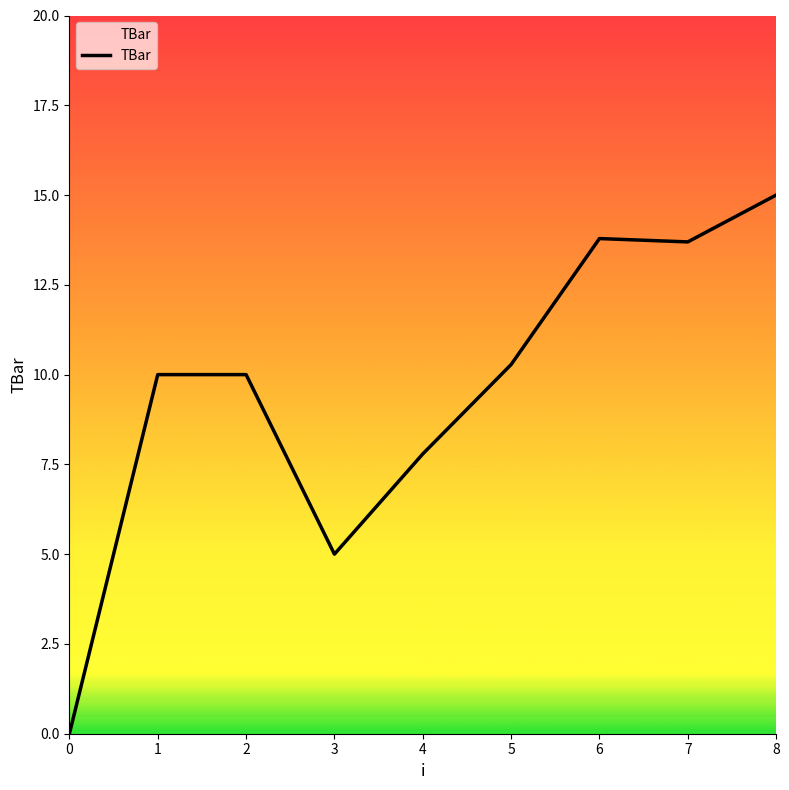

The value at 7 is 13.7. True or false?

True